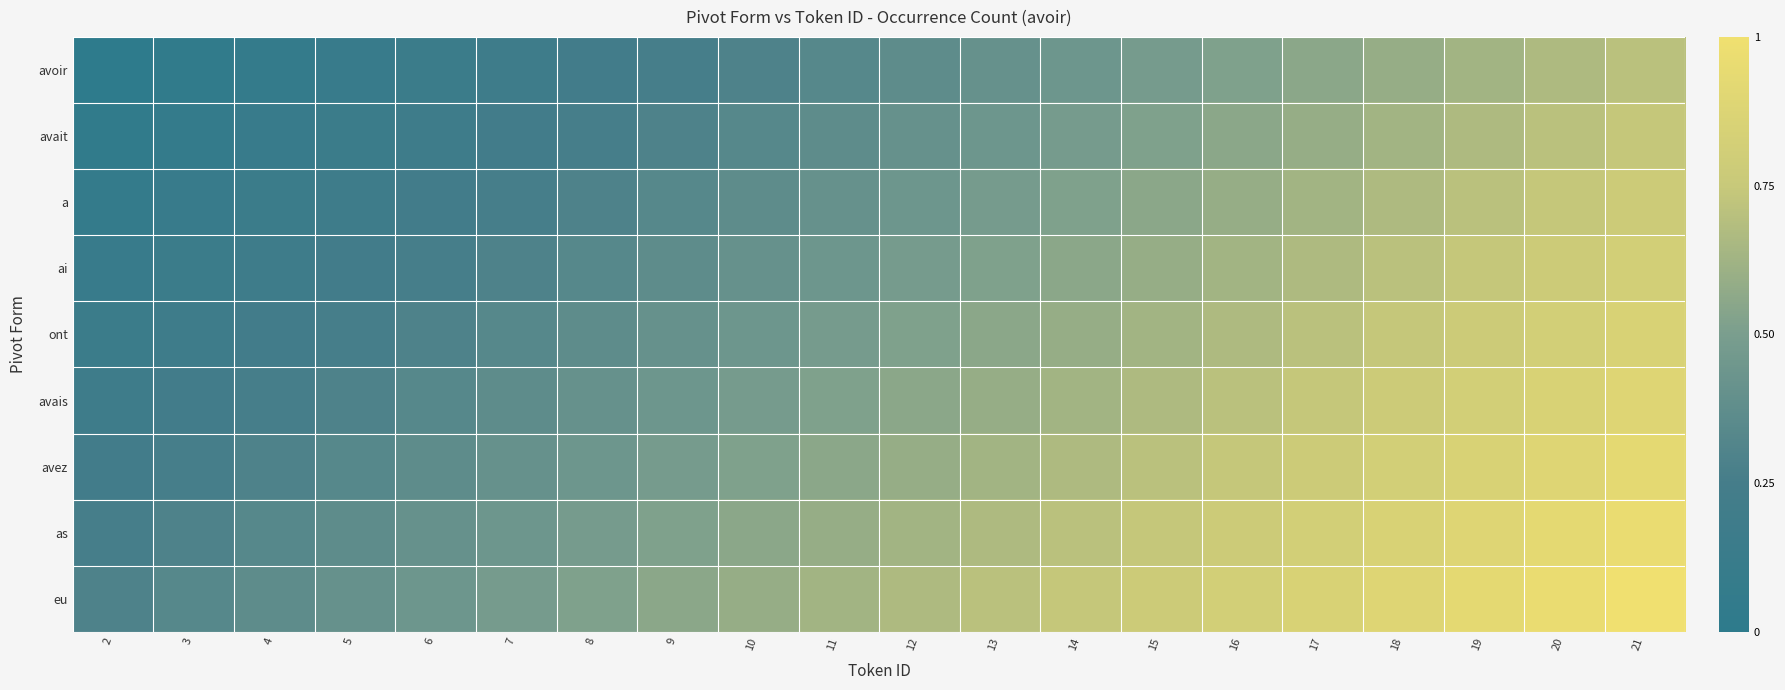

What is the spread (max minus min) of values at 4?

0.3